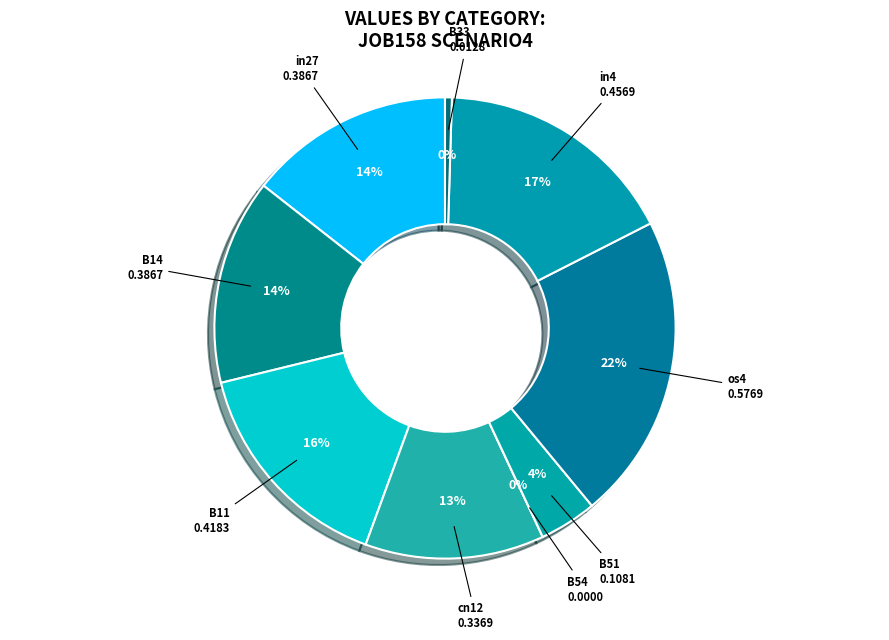

True or false: in27 accounts for 14% of the total.

True